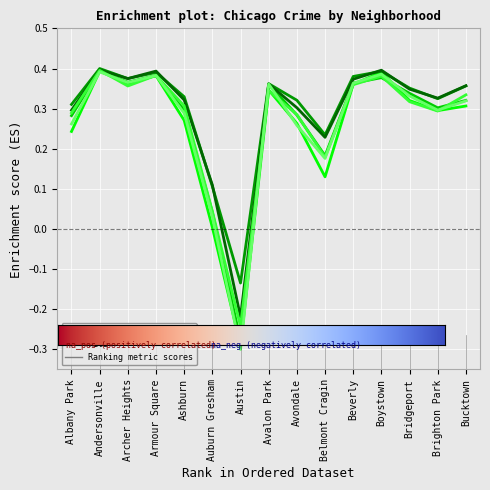

What is the total value across all series at Avondale?

1.7